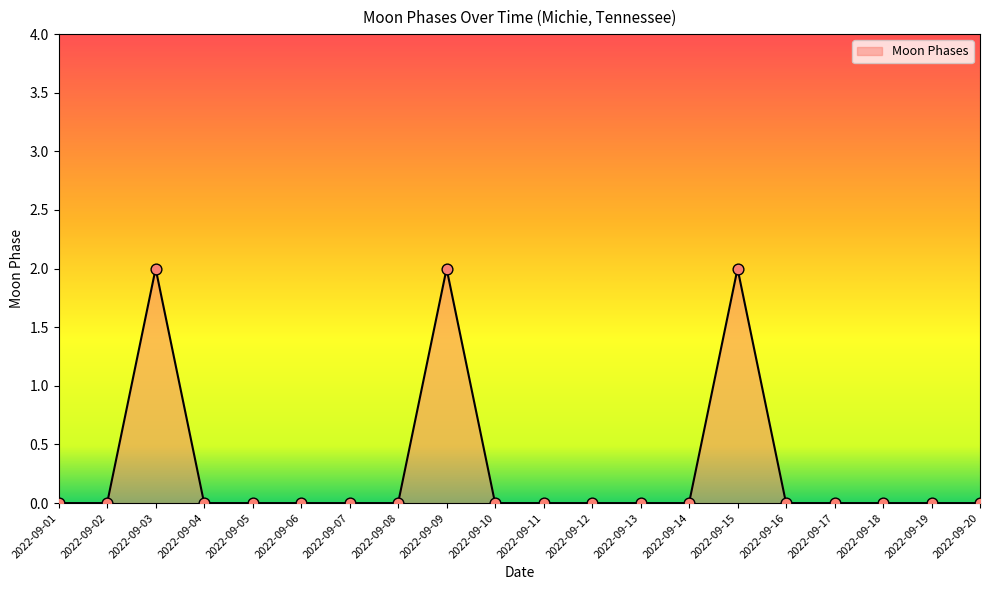

Approximately how many times larger is the value at 2022-09-03 compared to 2022-09-15?

1.0